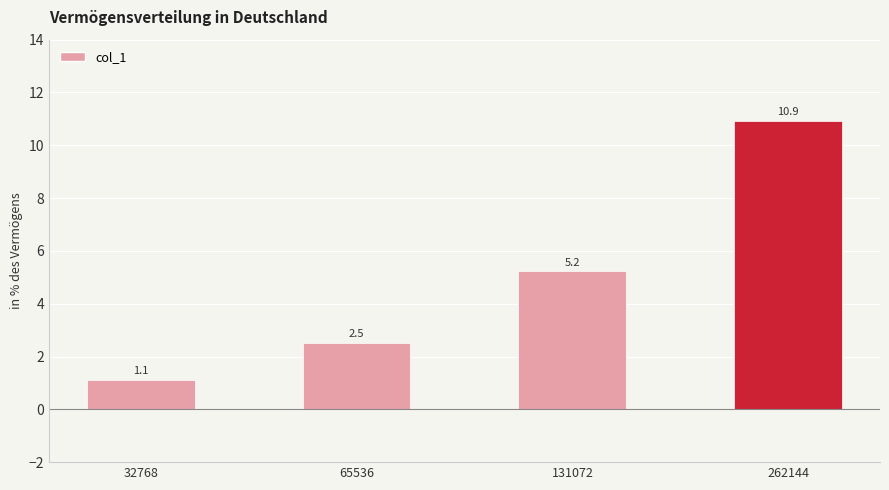

What is the difference between the second highest and second lowest values?

2.7